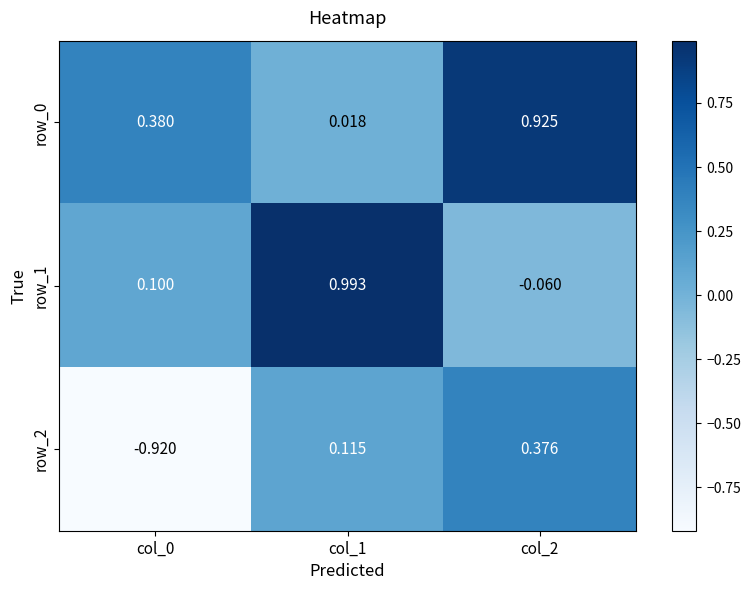

Where does the row_2 series first go above 0?

col_1